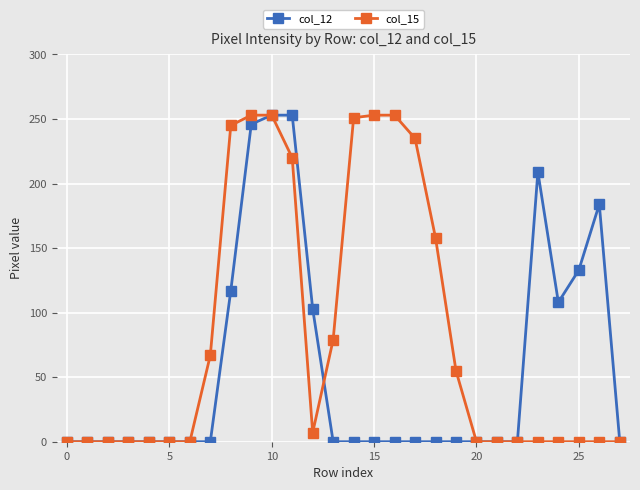

How many data points in col_15 are above 0?

13